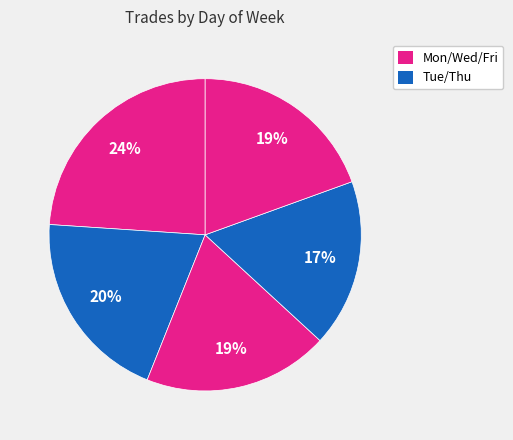

Count the number of slices in the pie.

5